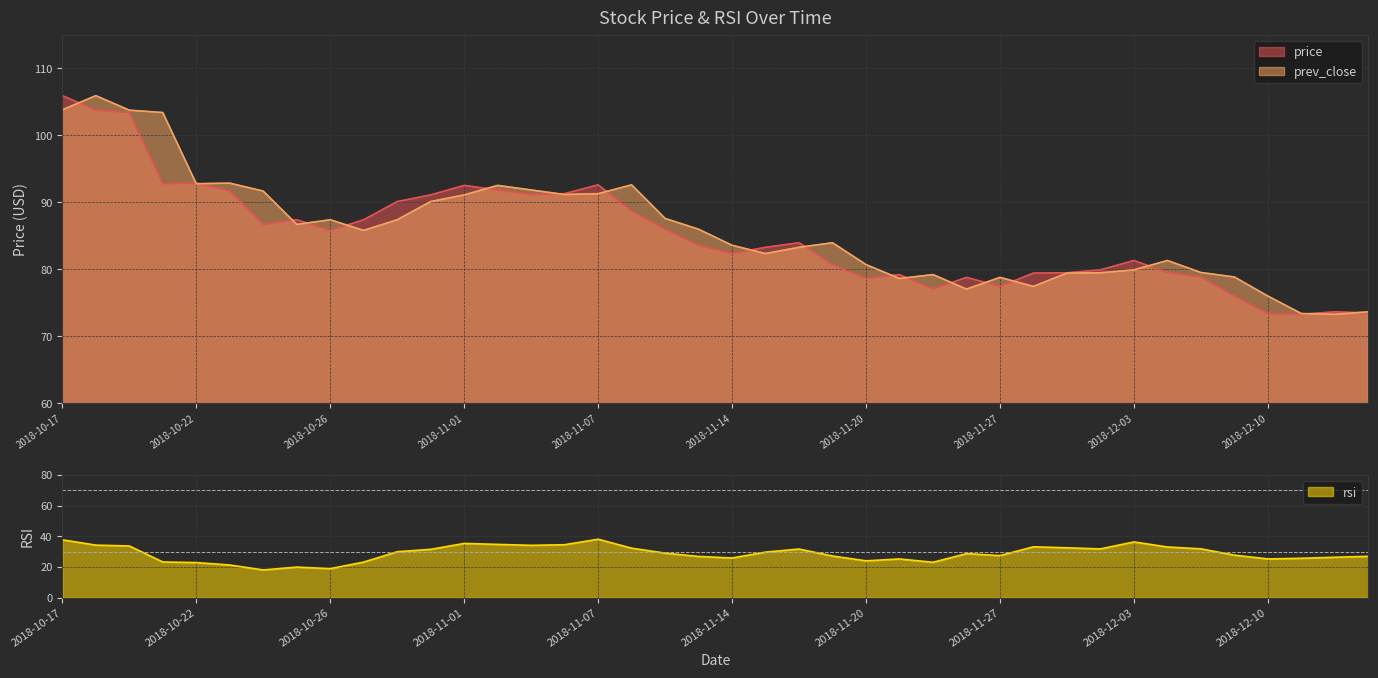

Where is the first local maximum for rsi?

2018-10-25